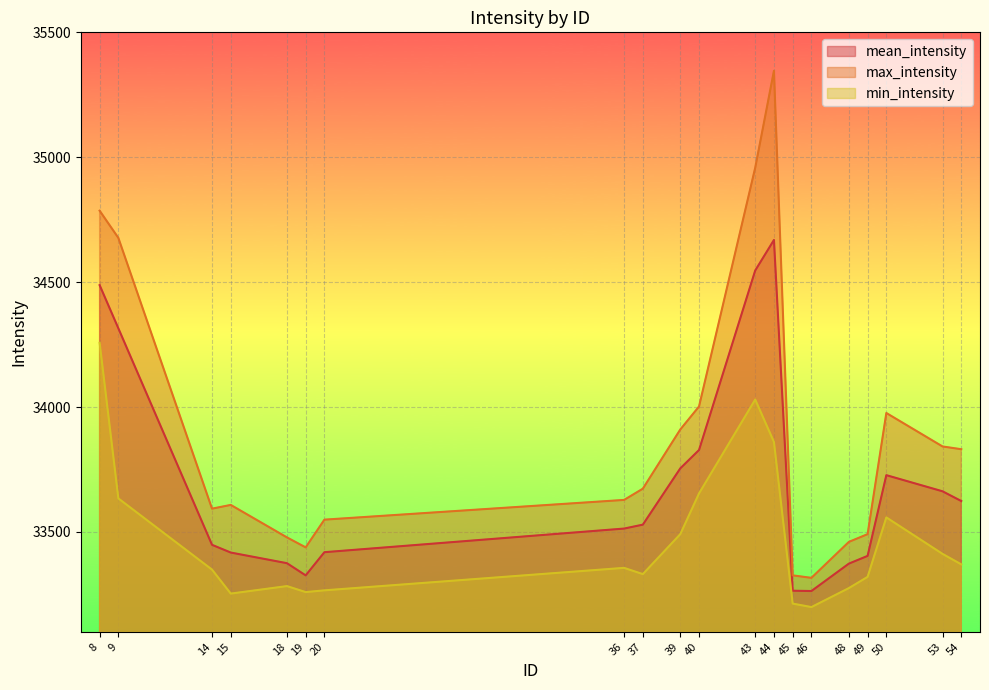

What are all the series names shown in the legend?

mean_intensity, max_intensity, min_intensity